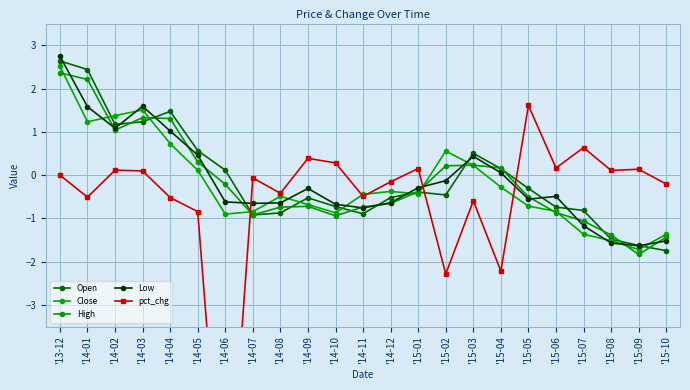

At '14-12, list the series in order from smallest to largest.

High, Low, Open, Close, pct_chg